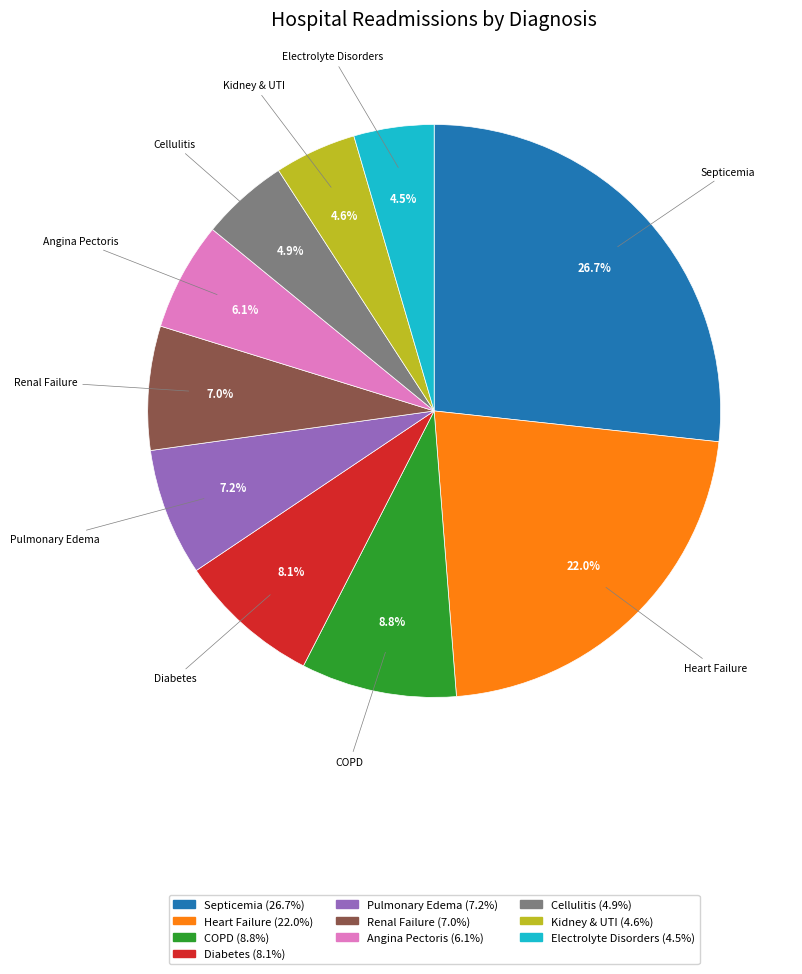

To the nearest percent, what is the difference between the largest and smallest slice percentages?

22%